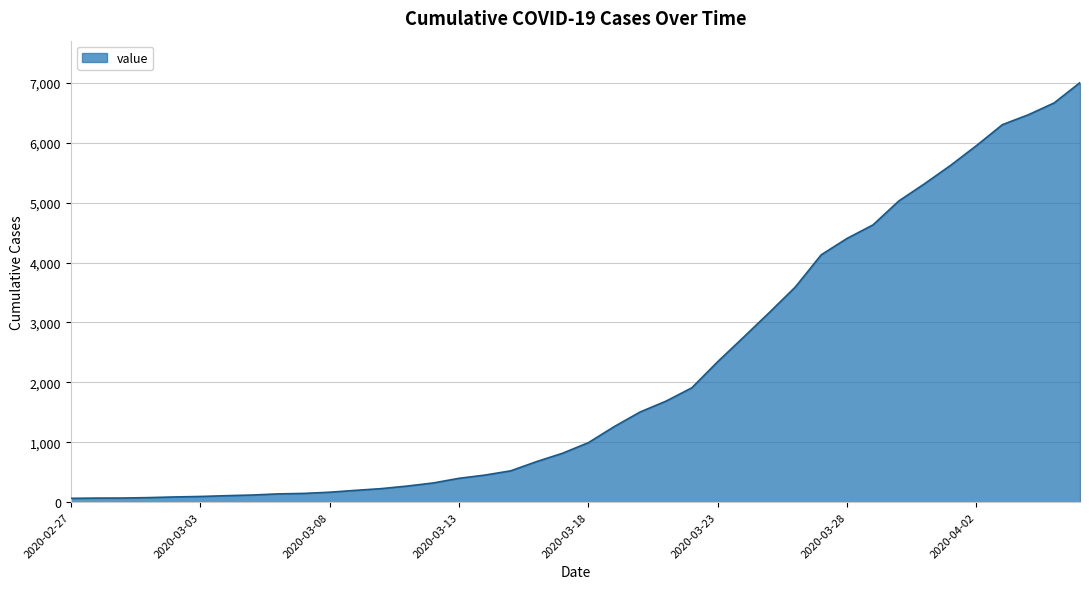

What is the greatest value displayed?

7003